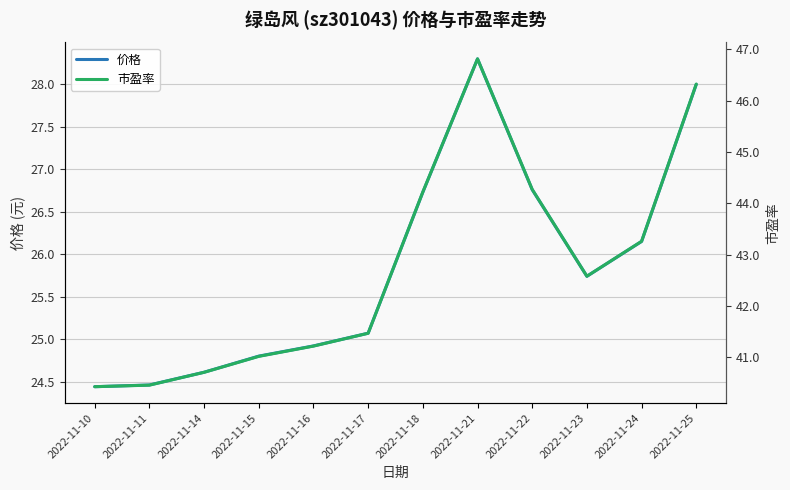

Is the value of 价格 at 2022-11-11 greater than the value of 市盈率 at 2022-11-22?

No